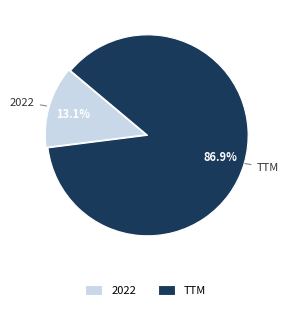

To the nearest percent, what is the difference between the TTM and 2022 slice percentages?

74%